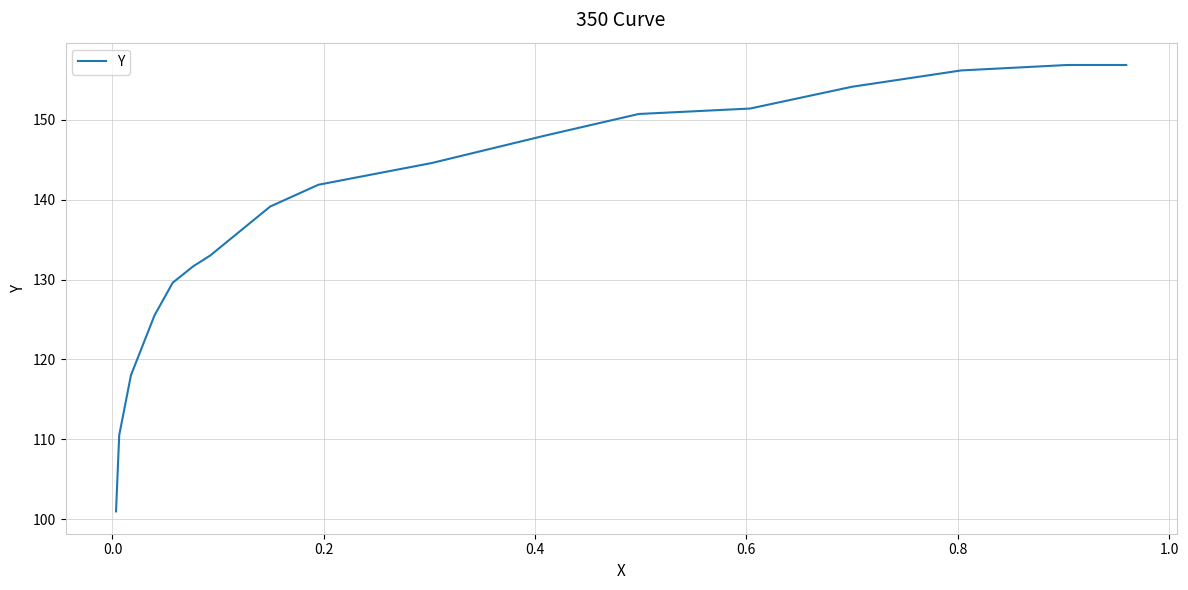

What is the greatest value displayed?

156.9